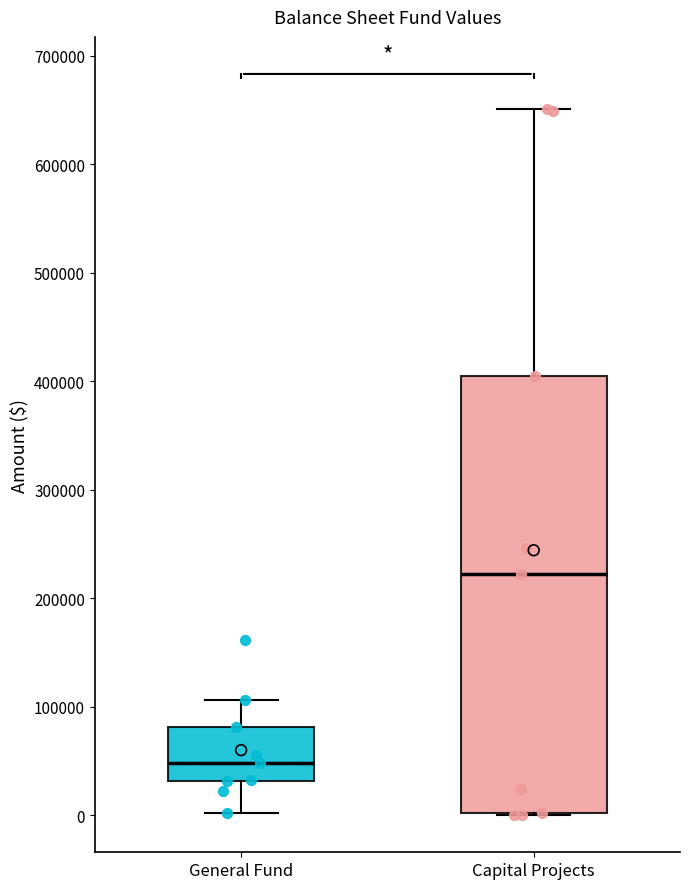

Which box has the lowest median line?

General Fund